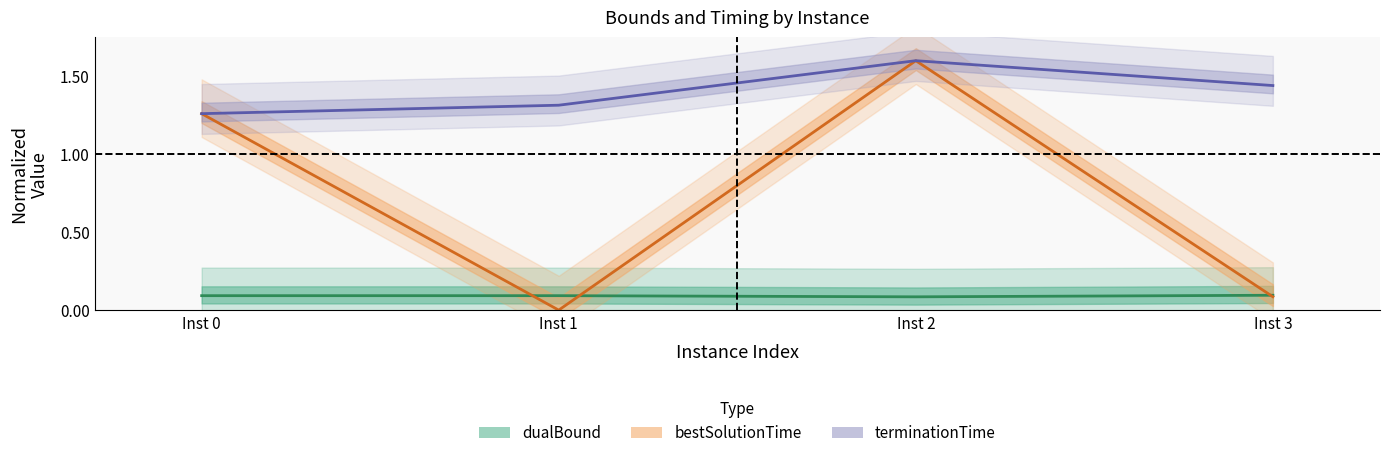

The dualBound series shows 0.2 at Inst 0. True or false?

False